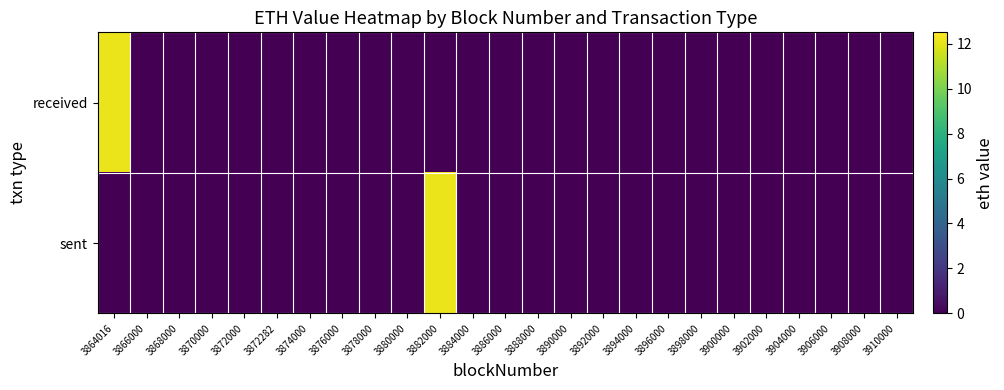

Reading right to left, transcribe all the data shown in this chart.

received: 3910000=0.0	3908000=0.0	3906000=0.0	3904000=0.0	3902000=0.0	3900000=0.0	3898000=0.0	3896000=0.0	3894000=0.0	3892000=0.0	3890000=0.0	3888000=0.0	3886000=0.0	3884000=0.0	3882000=0.0	3880000=0.0	3878000=0.0	3876000=0.0	3874000=0.0	3872282=0.0	3872000=0.0	3870000=0.0	3868000=0.0	3866000=0.0	3864016=12.1
sent: 3910000=0.0	3908000=0.0	3906000=0.0	3904000=0.0	3902000=0.0	3900000=0.0	3898000=0.0	3896000=0.0	3894000=0.0	3892000=0.0	3890000=0.0	3888000=0.0	3886000=0.0	3884000=0.0	3882000=12.1	3880000=0.0	3878000=0.0	3876000=0.0	3874000=0.0	3872282=0.0	3872000=0.0	3870000=0.0	3868000=0.0	3866000=0.0	3864016=0.0